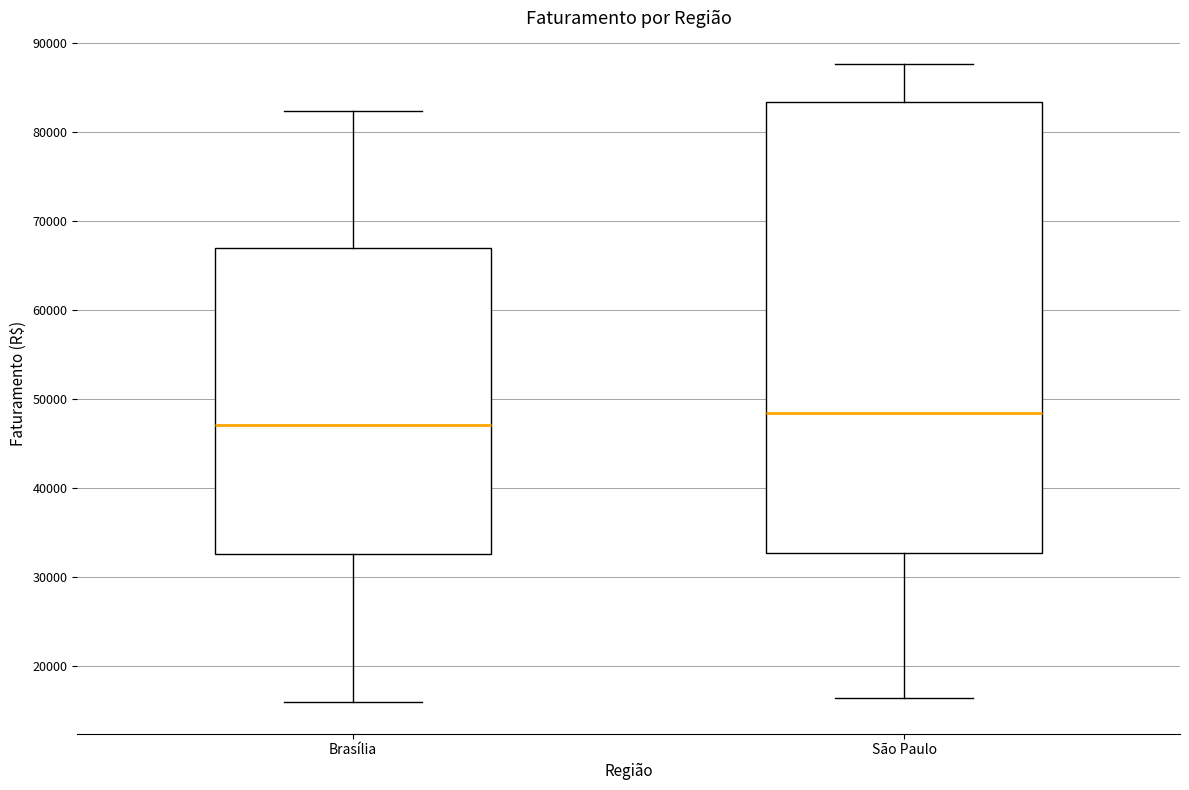

Reading left to right, read every box against the y-axis: the position of its median line, the range the box covers, and the ends of its whiskers. The values are not printed on the chart, so give them approximately, as read against the axis.

Brasília: median 47000, box 33000 to 67000, whiskers 16000 to 82000
São Paulo: median 48000, box 33000 to 83000, whiskers 16000 to 88000